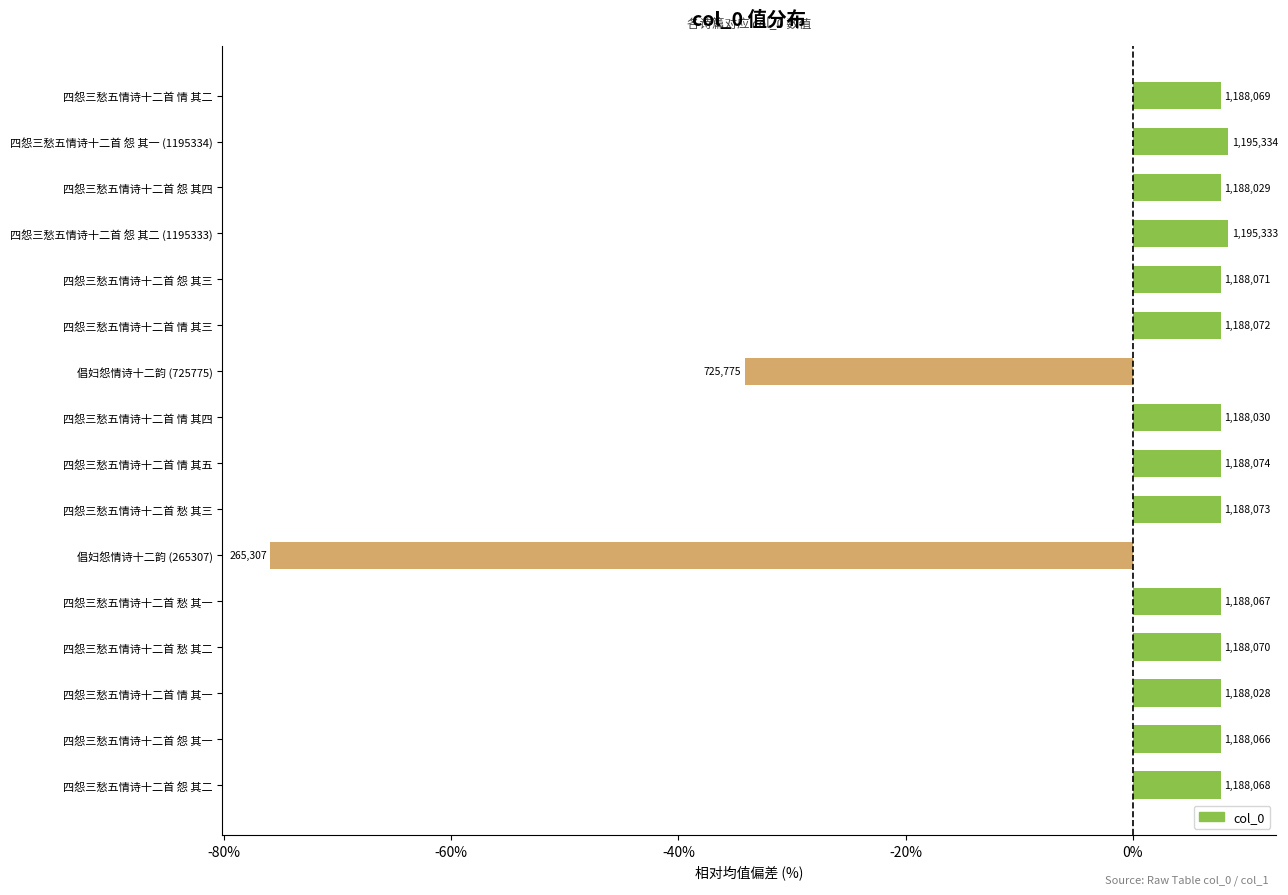

How many bars are there in total?

16